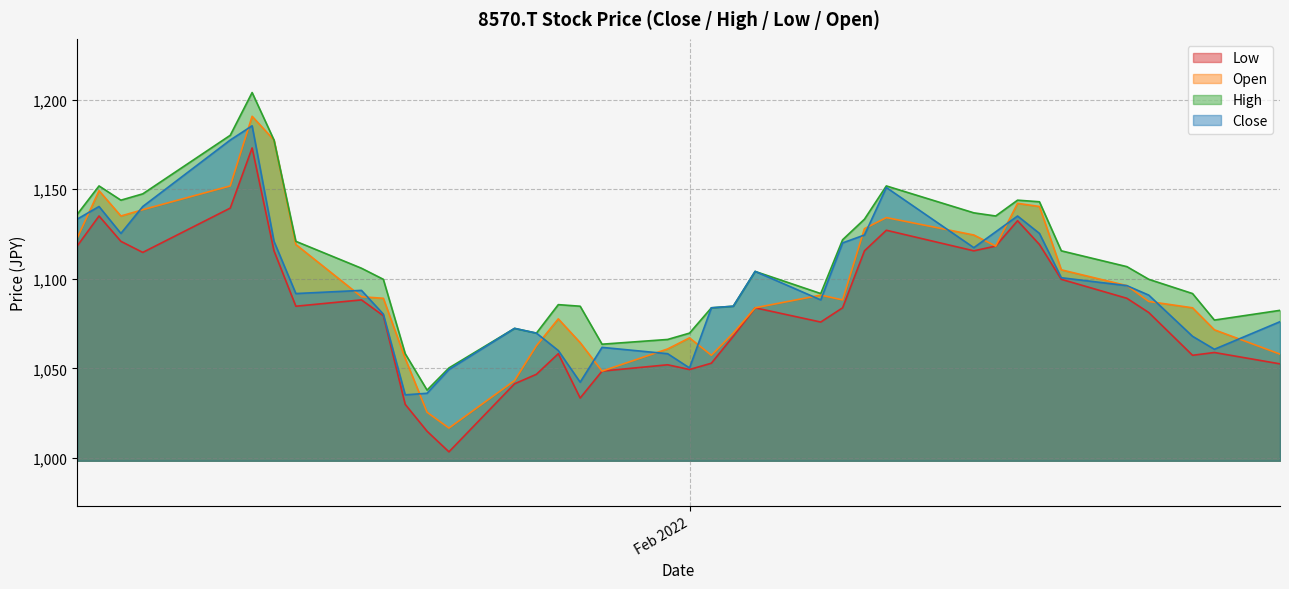

What is the maximum value shown in the chart?

1204.0